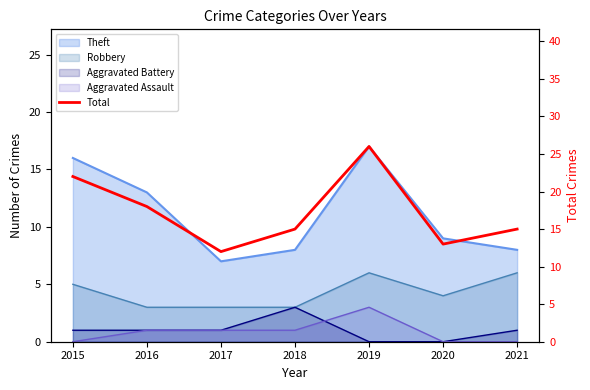

Reading left to right, transcribe all the data shown in this chart.

2015=22	2016=18	2017=12	2018=15	2019=26	2020=13	2021=15